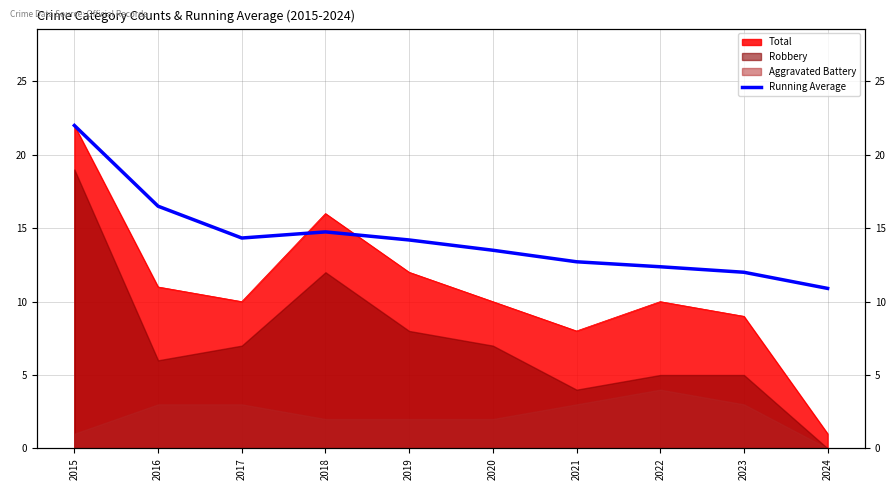

Reading left to right, what are all the values shown in this chart?

22.0	16.5	14.3	14.8	14.2	13.5	12.7	12.4	12.0	10.9